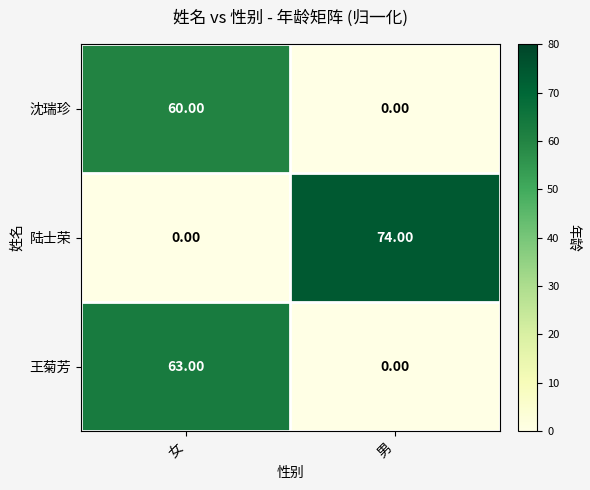

Between 女 and 男, which series saw the biggest shift?

陆士荣